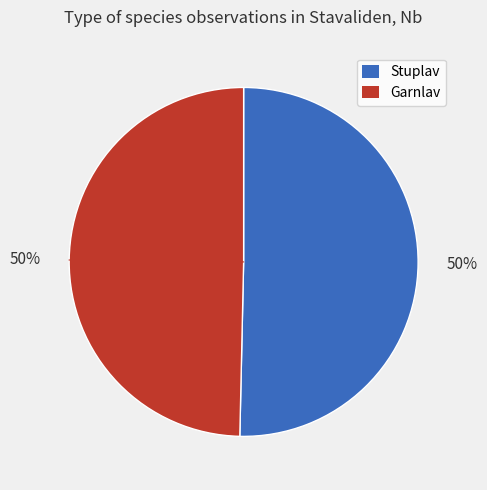

To the nearest percent, what is the average slice percentage?

50%